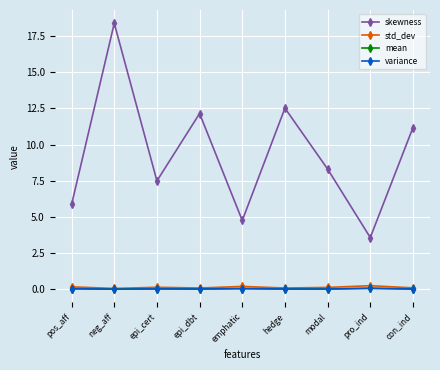

At which category does the chart reach its minimum across all series?

neg_aff